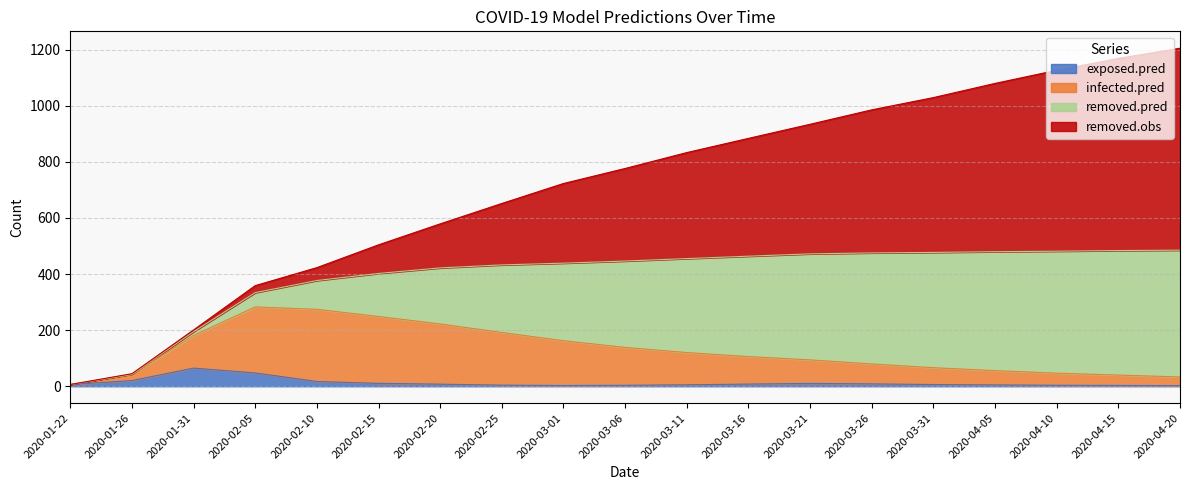

What is the maximum value for exposed.pred?

64.7